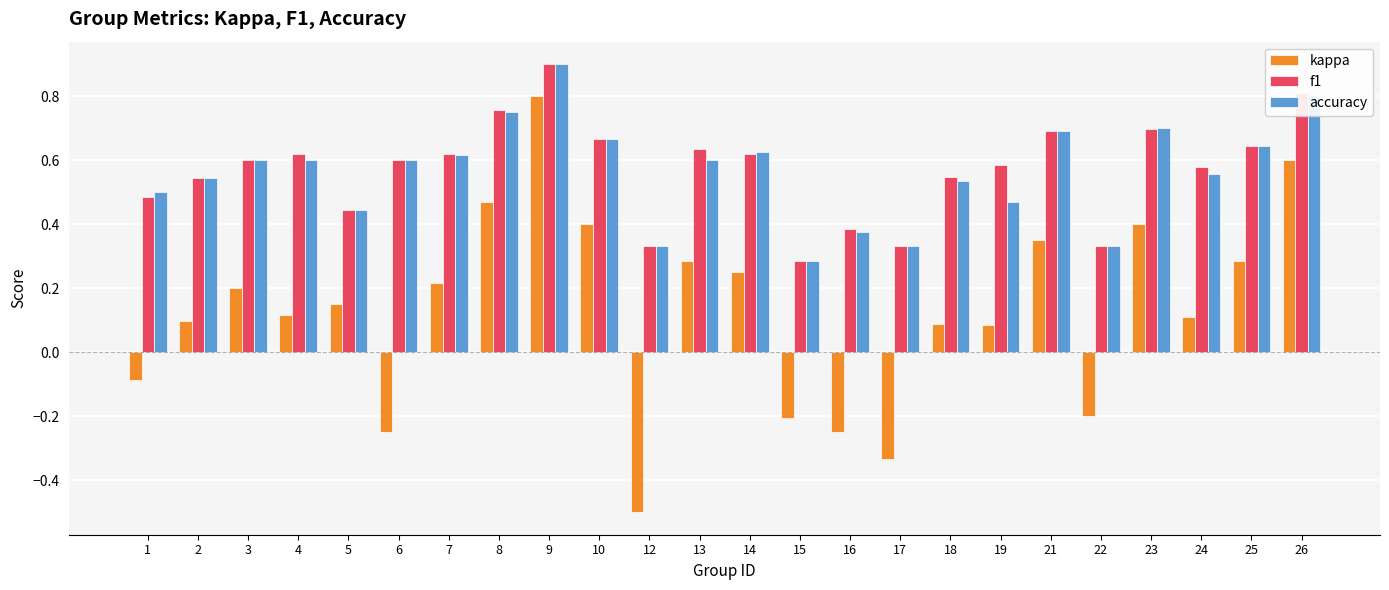

Which series has the widest spread of values?

kappa